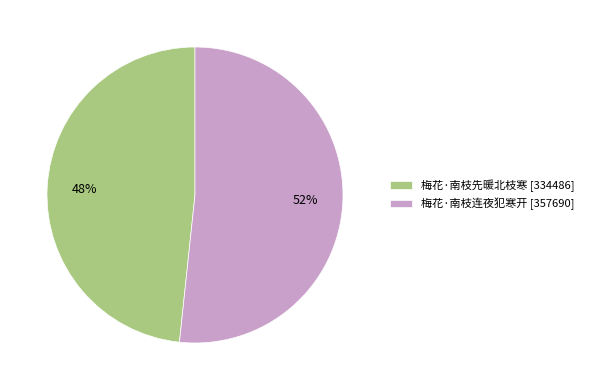

To the nearest percent, what percentage of the pie is 梅花·南枝先暖北枝寒?

48%